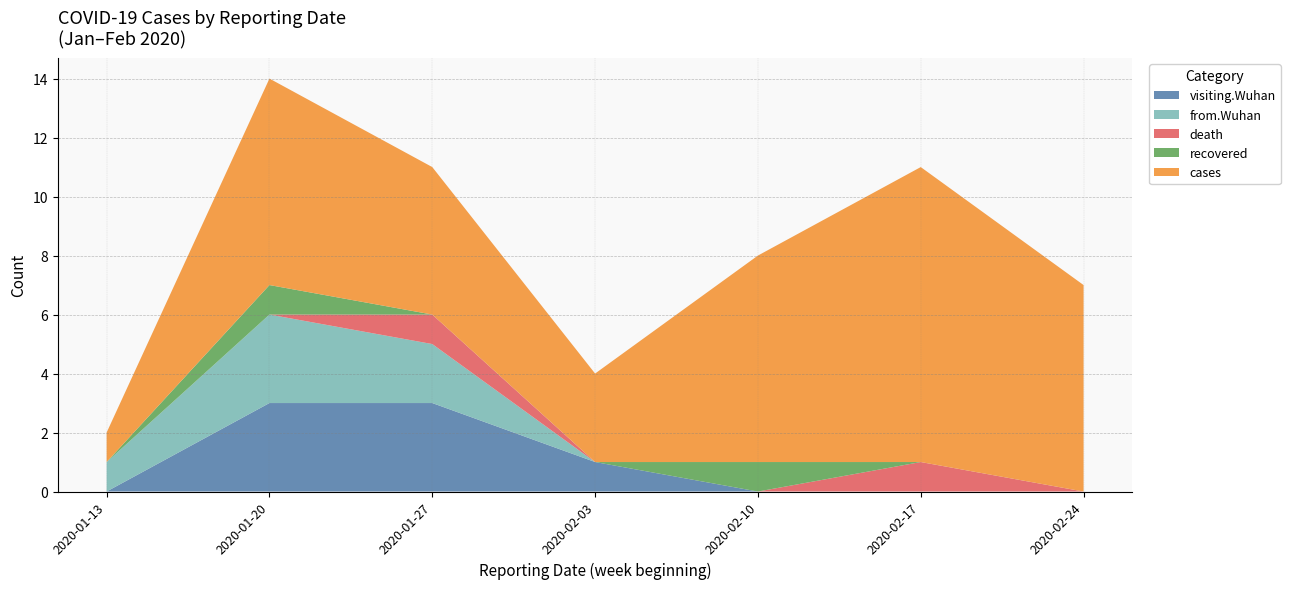

At which category is the sum across all series the highest?

2020-01-20